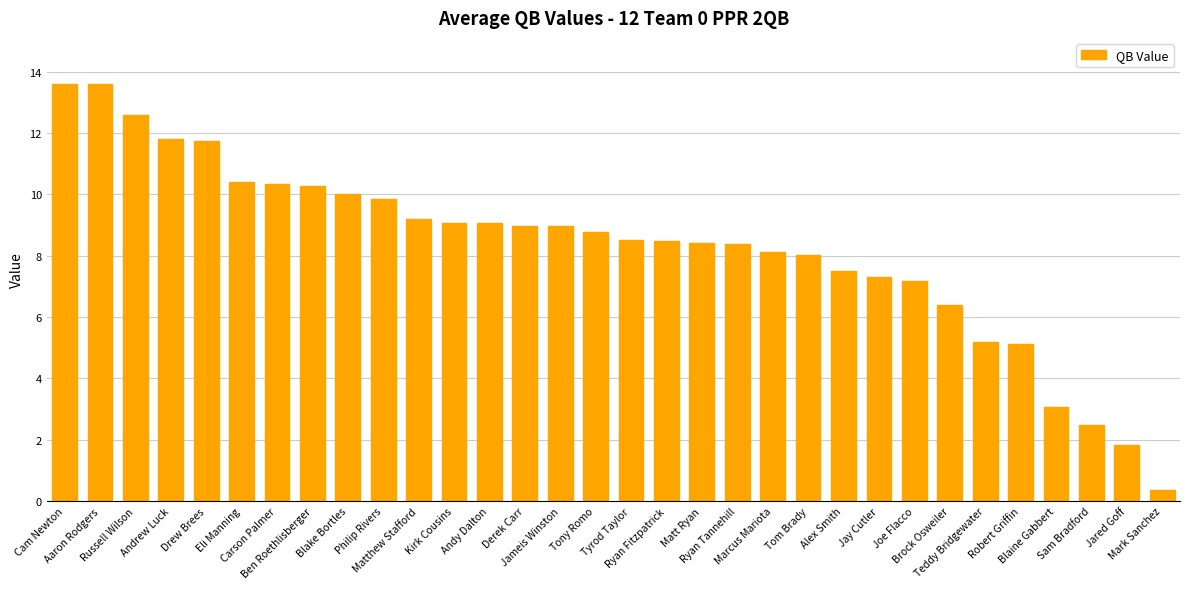

What is the difference between the values at Mark Sanchez and Brock Osweiler?

6.0